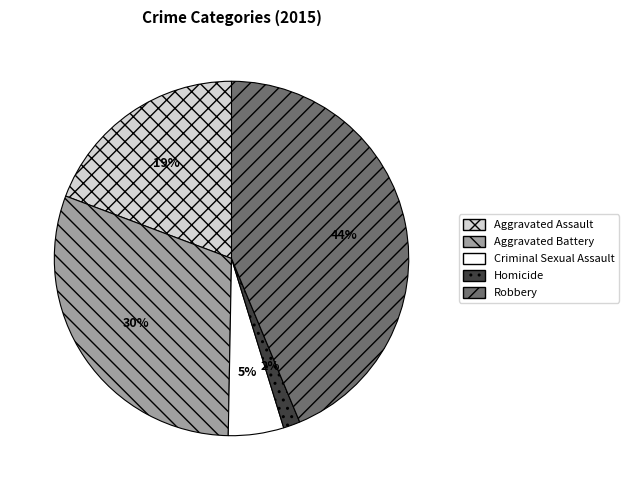

Is the sum of Criminal Sexual Assault and Homicide greater than half?

No